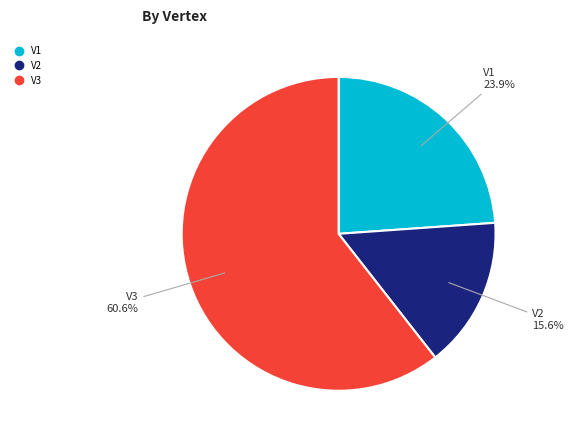

How many slices are in this pie chart?

3